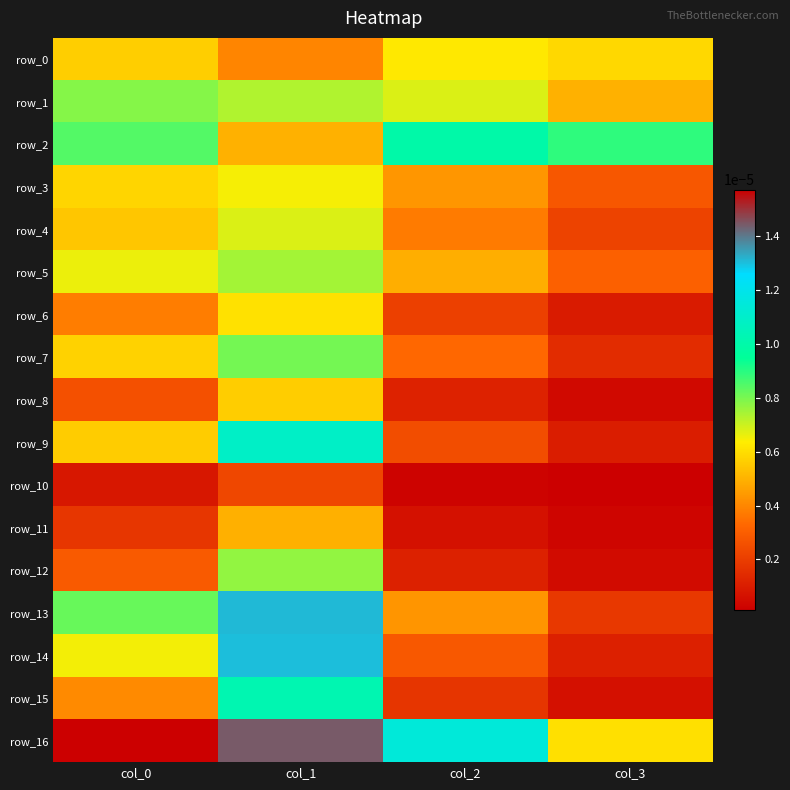

The row_1 series shows 0.0 at col_0. True or false?

True